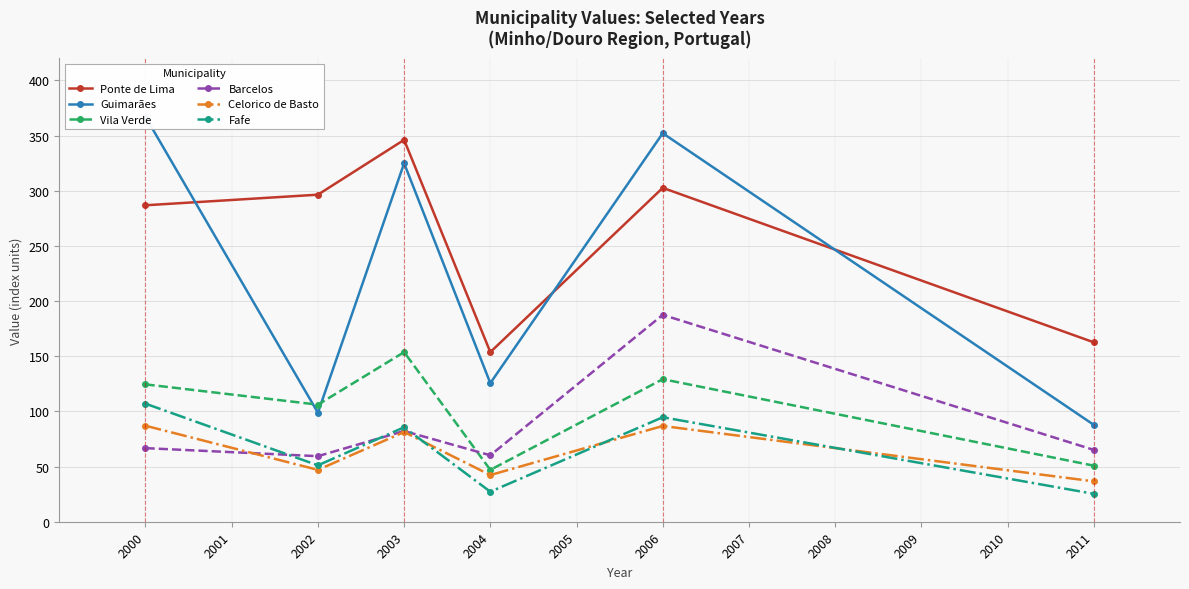

What is the spread (max minus min) of values at 2000?

300.3